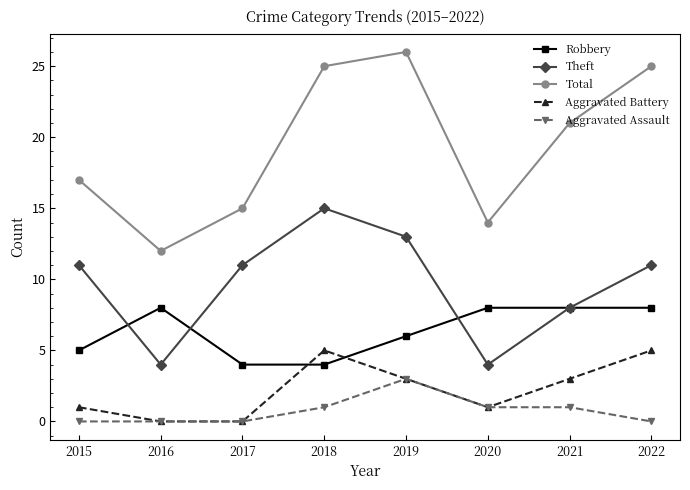

What are all the series names shown in the legend?

Robbery, Theft, Total, Aggravated Battery, Aggravated Assault